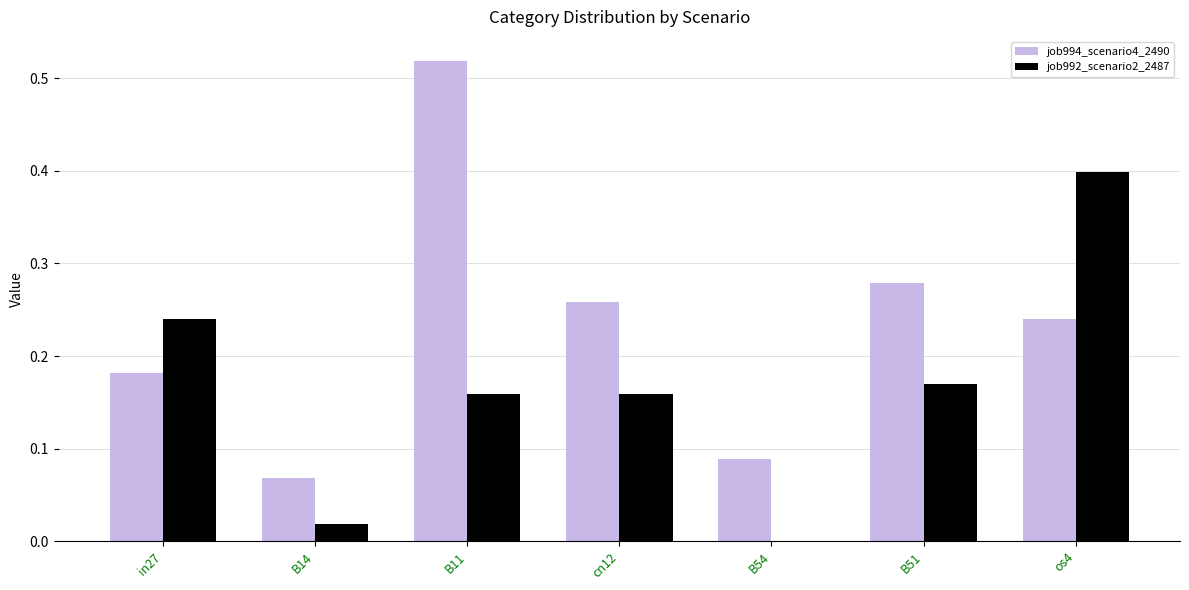

Count the number of data series in this chart.

2